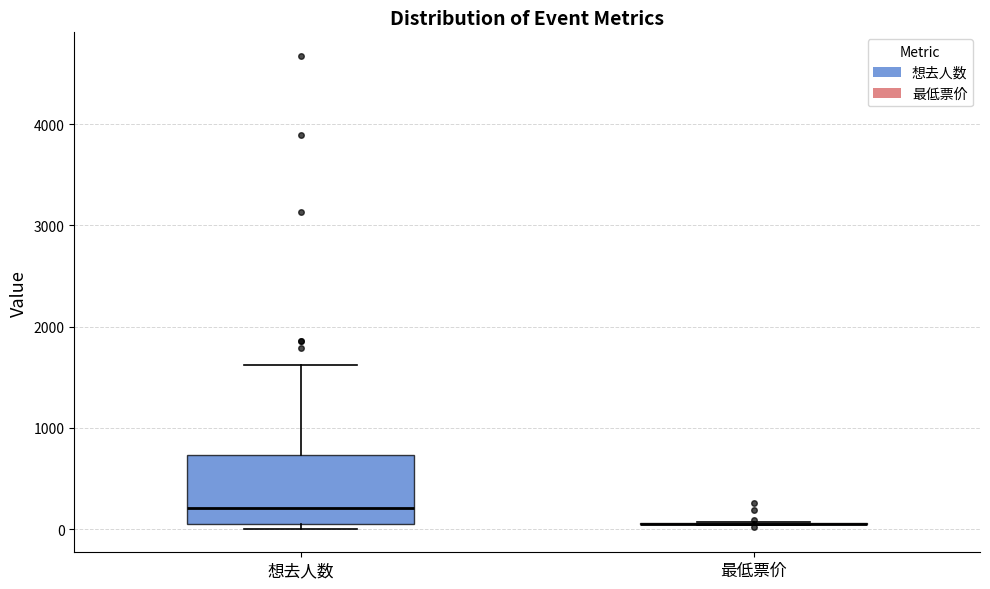

Comparing the boxes themselves (not the whiskers), which one is the tallest?

想去人数